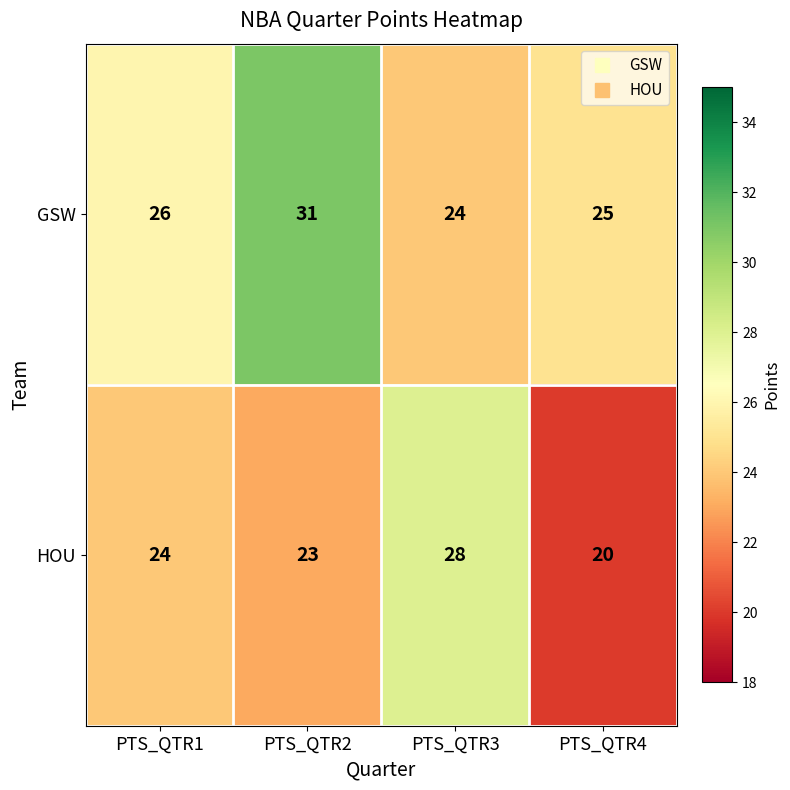

What is the difference between the highest and lowest values at PTS_QTR4?

5